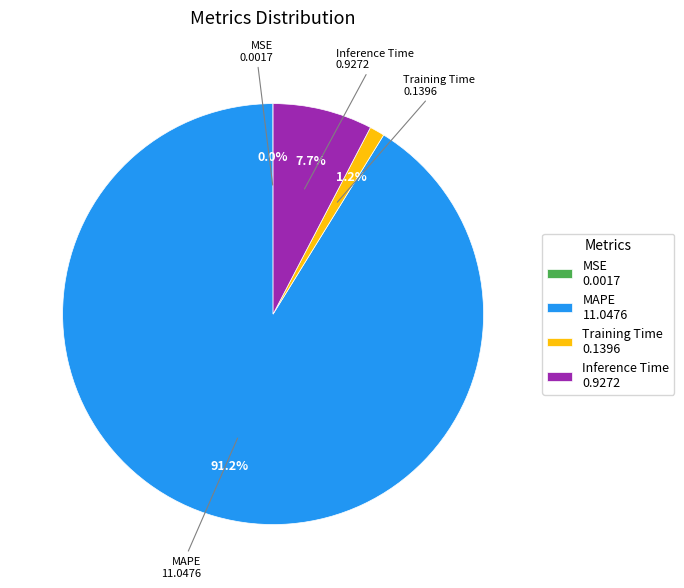

Which slice represents more than half of the pie?

MAPE 11.0476